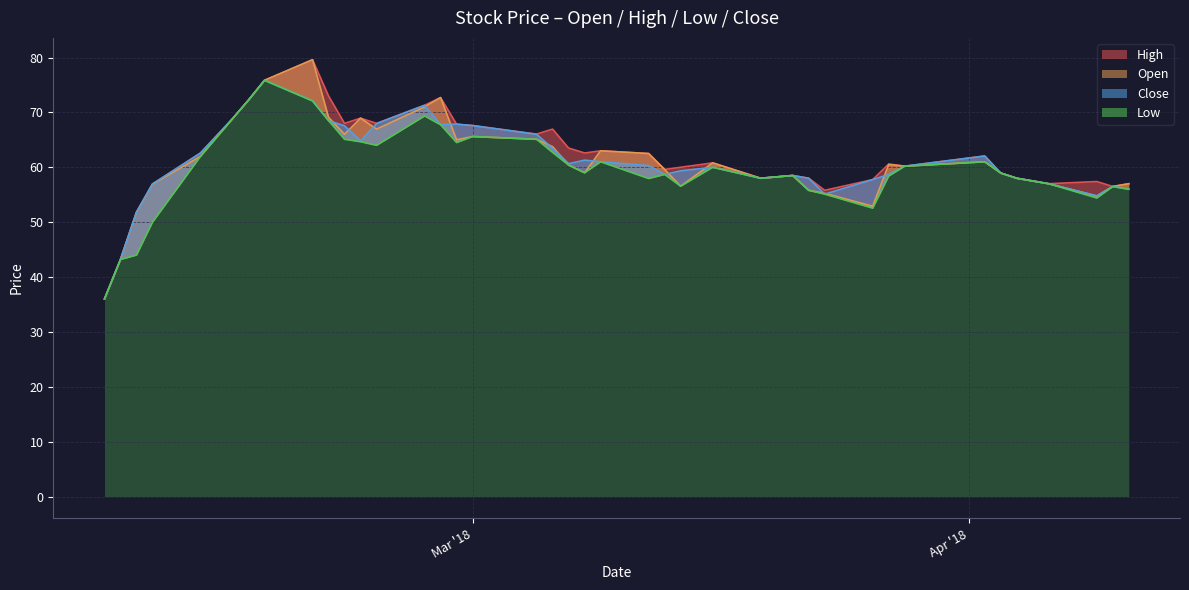

How many data points in Close are above 60?

21